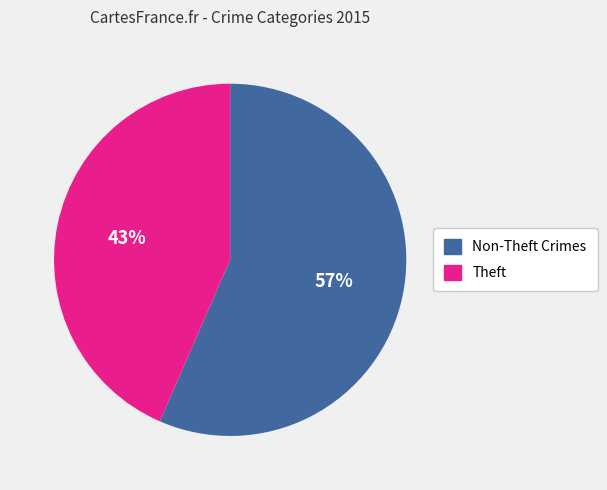

Is there any slice that represents more than half of the pie?

Yes